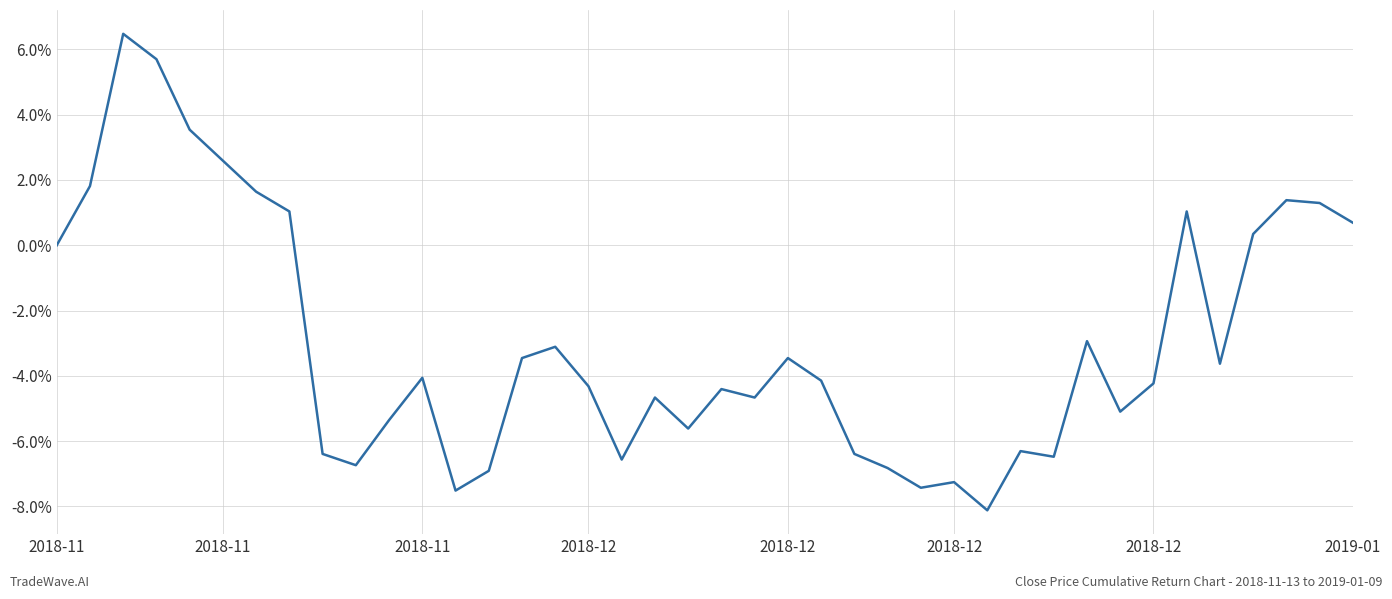

At which label does the data first exceed 0?

2018-11